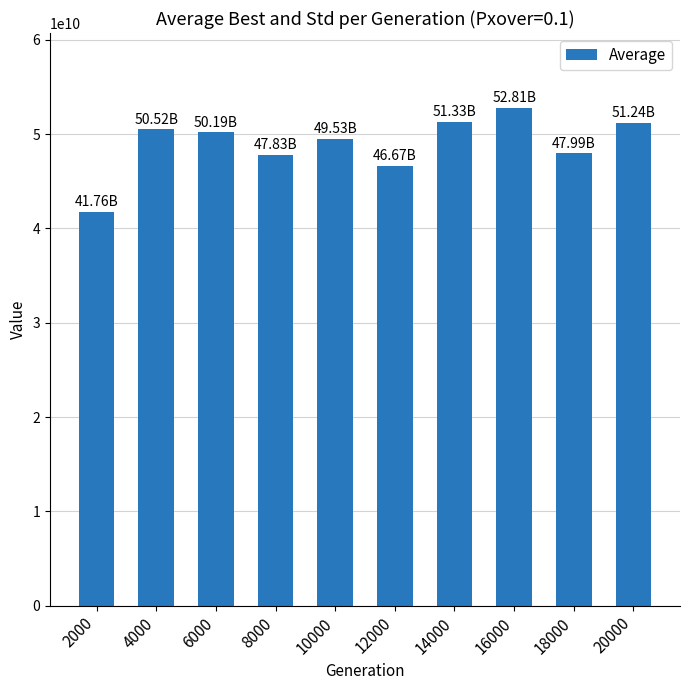

Where does the data first go above 50188490000?

4000